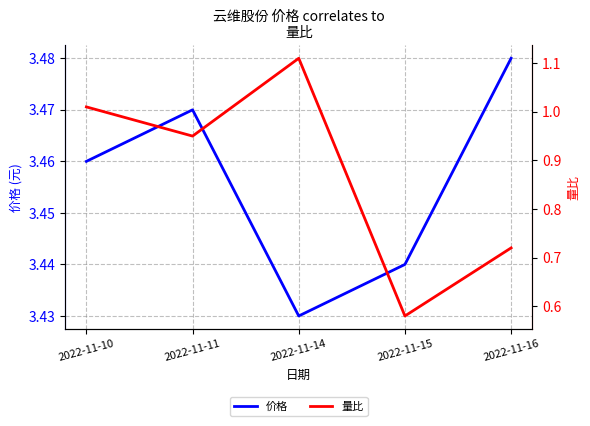

What is the maximum value shown in the chart?

3.5